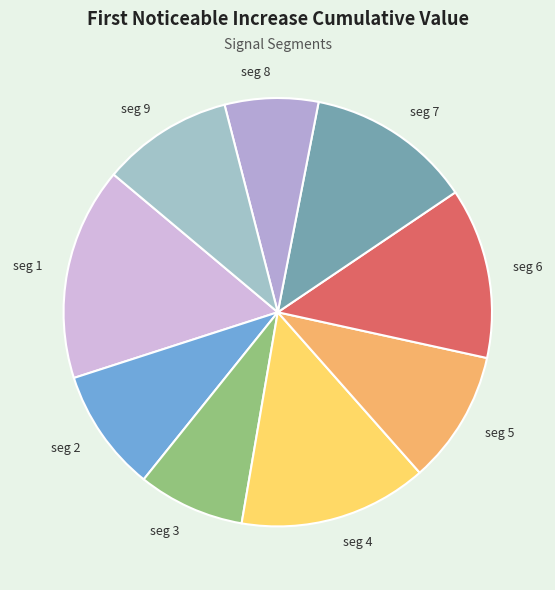

Which has a higher value, seg 1 or seg 2?

seg 1